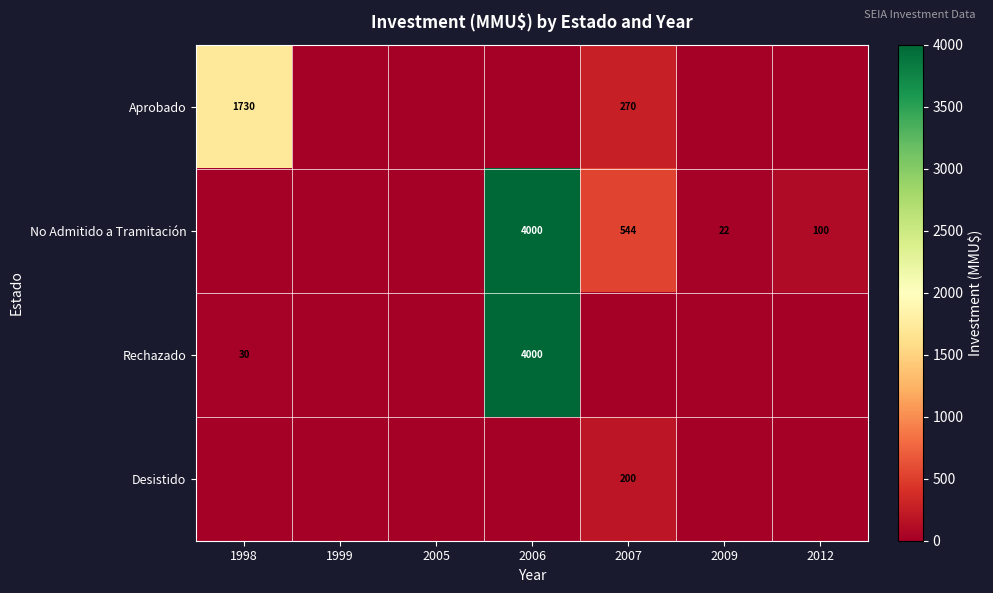

The No Admitido a Tramitación series shows 22 at 2009. True or false?

True